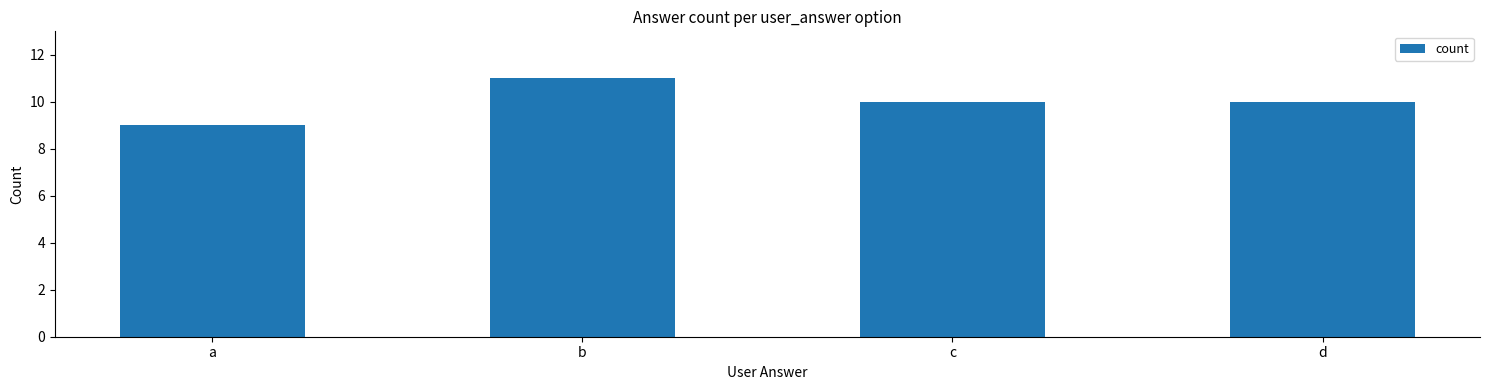

Reading right to left, list all the values displayed in this chart.

10	10	11	9